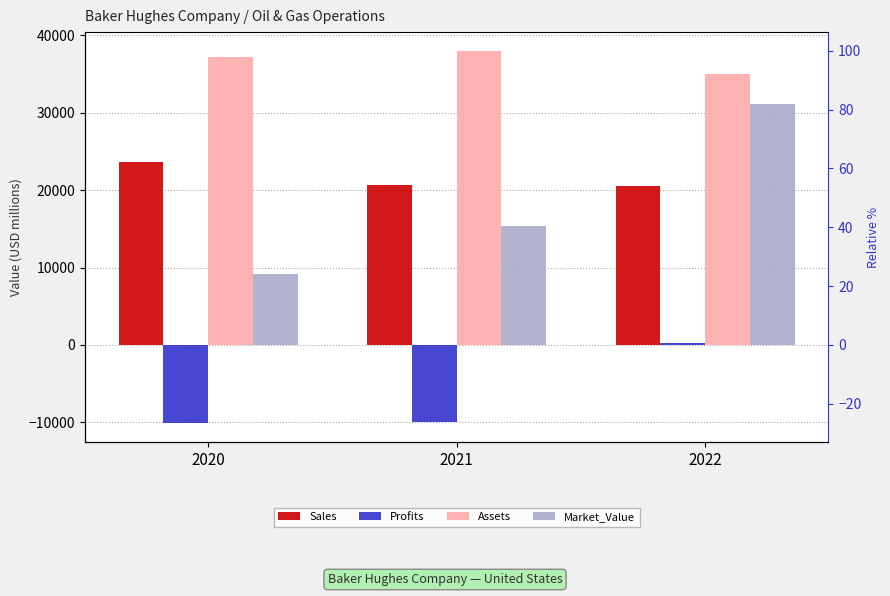

The Assets series shows 9863 at 2022. True or false?

False